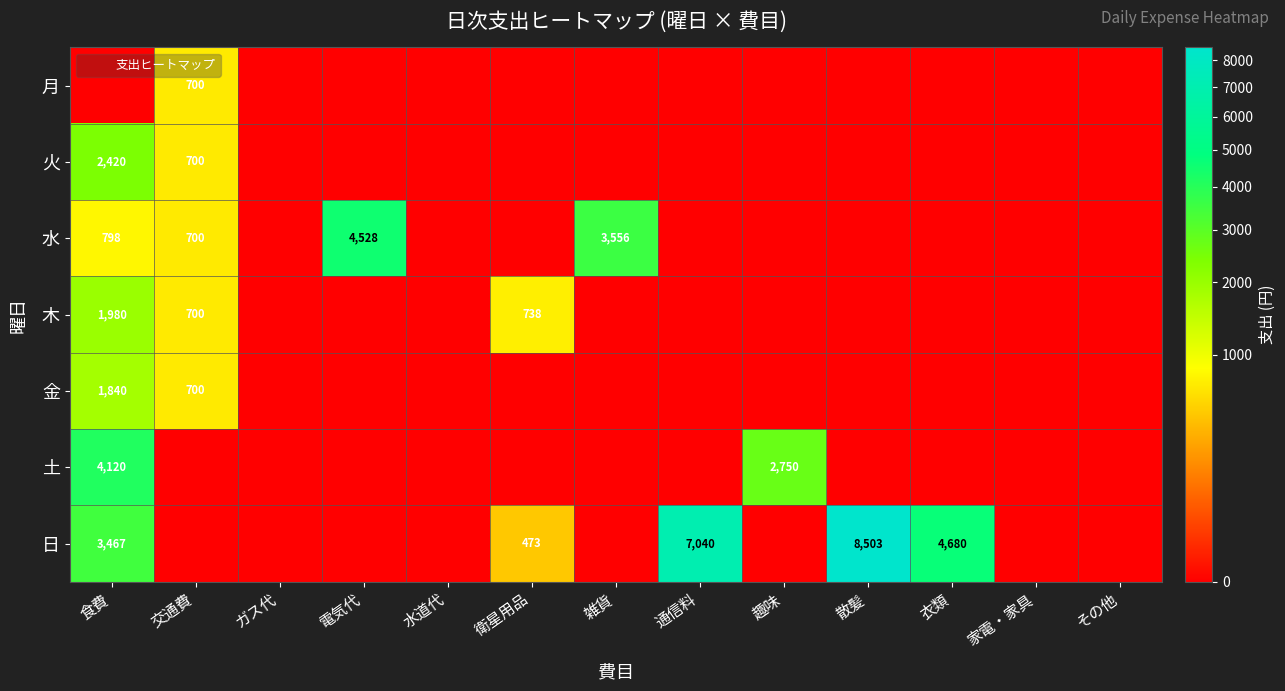

Count the number of categories in the chart.

13